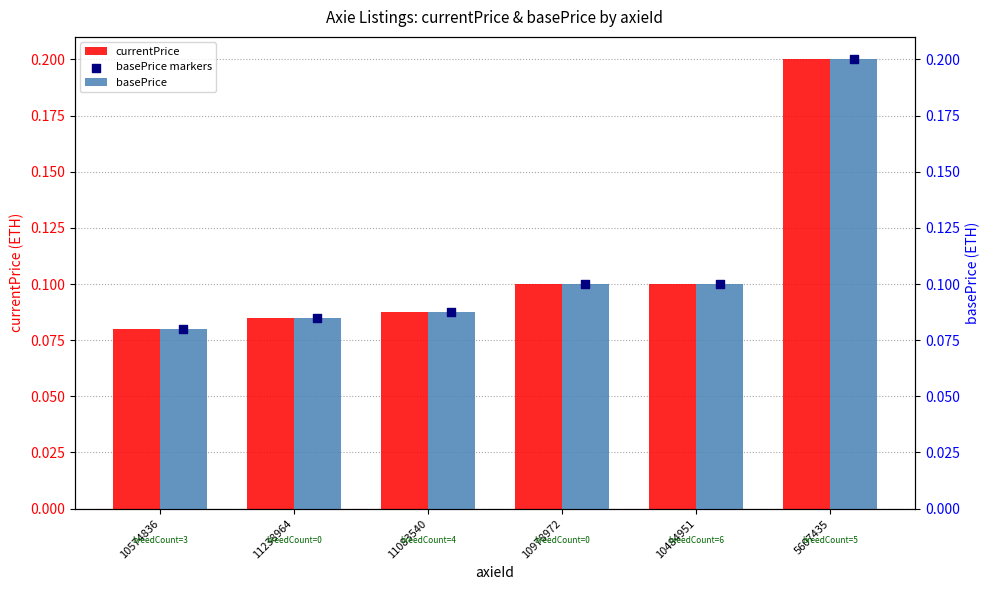

At which category is the sum across all series the highest?

5607435